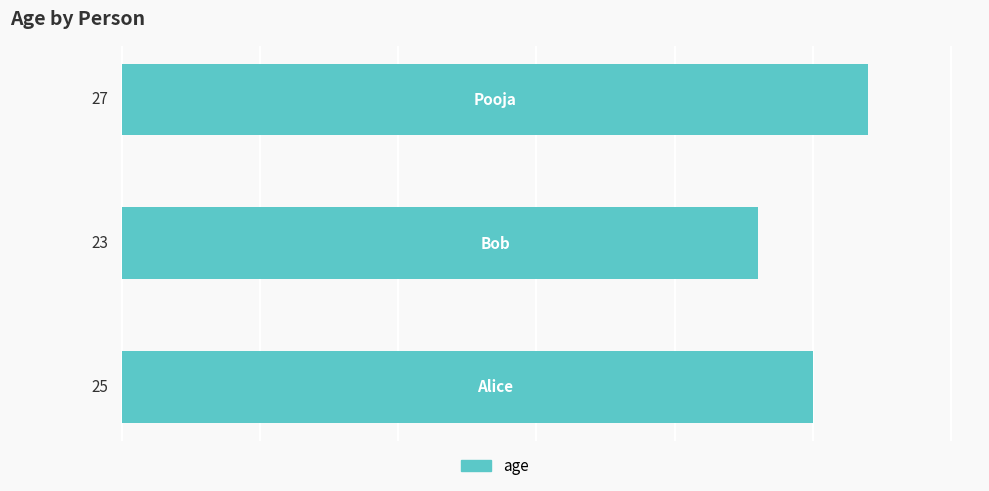

Are the bars grouped side by side (vs. stacked)?

No